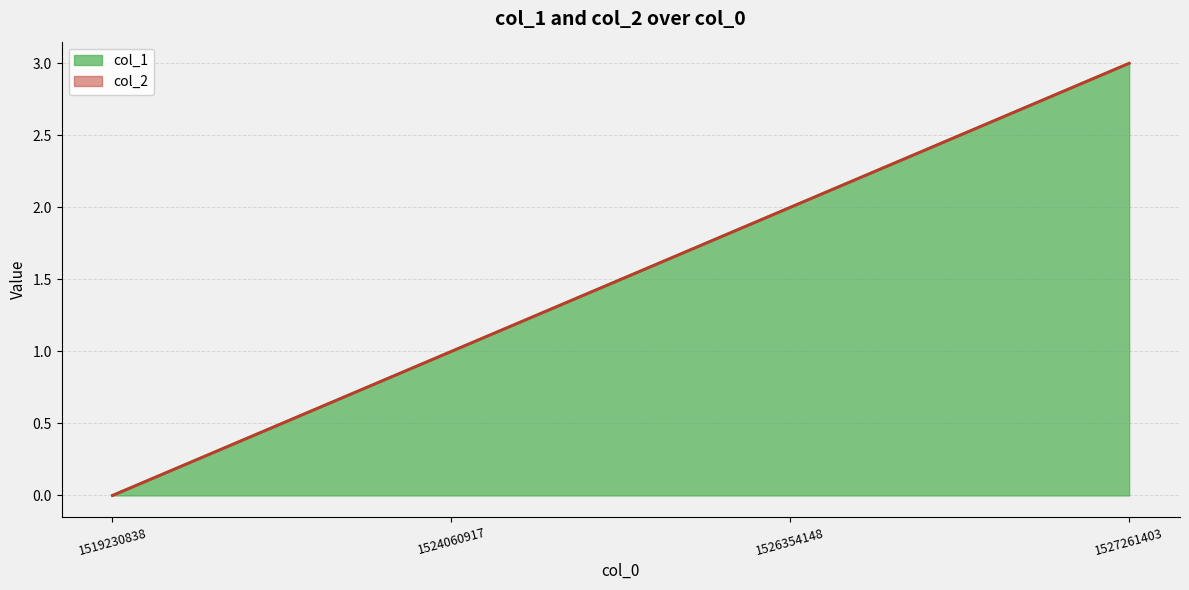

What is the change in value from 1519230838 to 1526354148?

+2